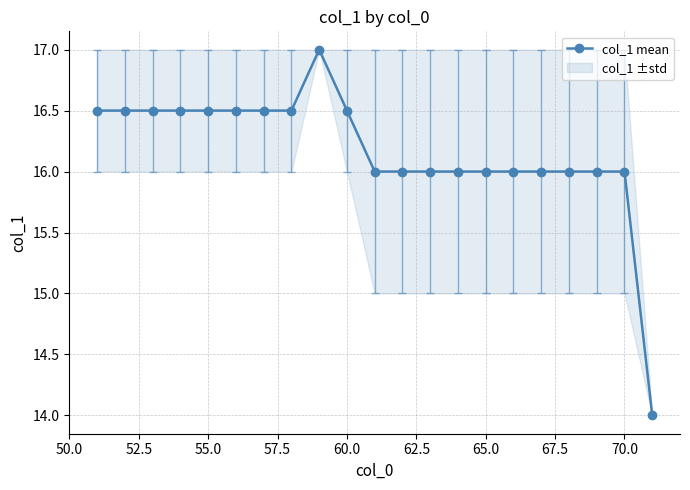

What is the maximum value for col_1 mean?

17.0